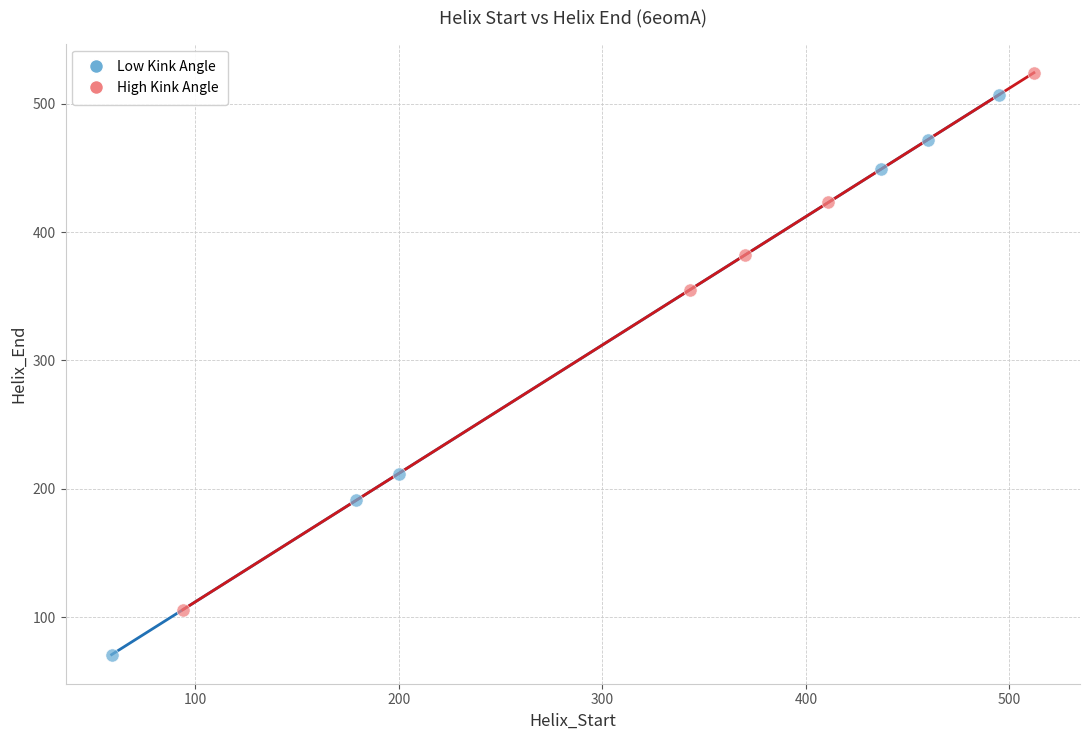

Which series contains the lowest Y value?

Low Kink Angle